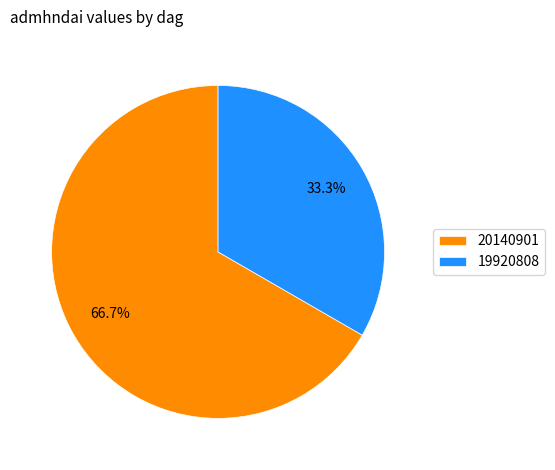

To the nearest percent, what is the average slice percentage?

50%